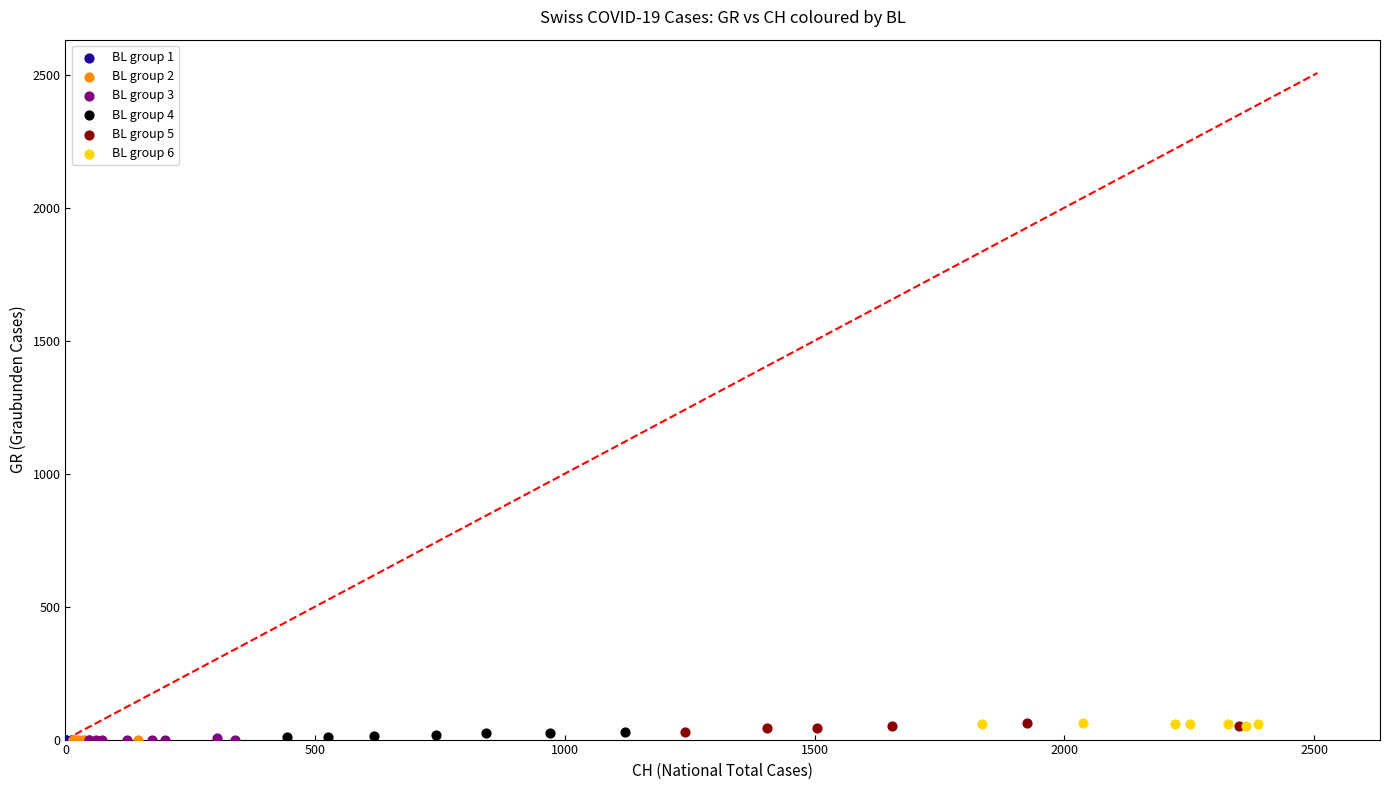

What are all the series names shown in the legend?

BL group 1, BL group 2, BL group 3, BL group 4, BL group 5, BL group 6